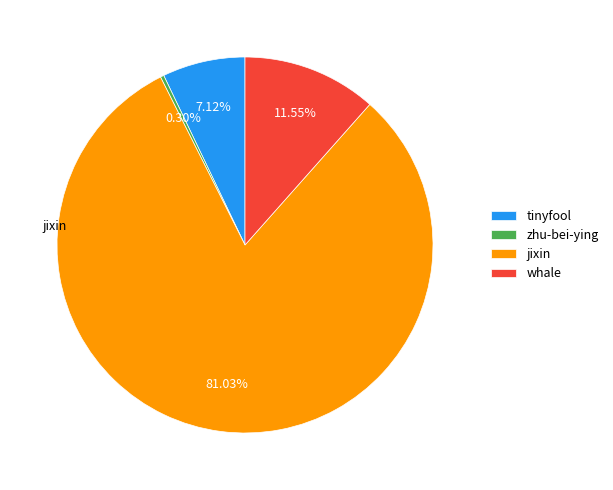

How many segments does this pie chart have?

4